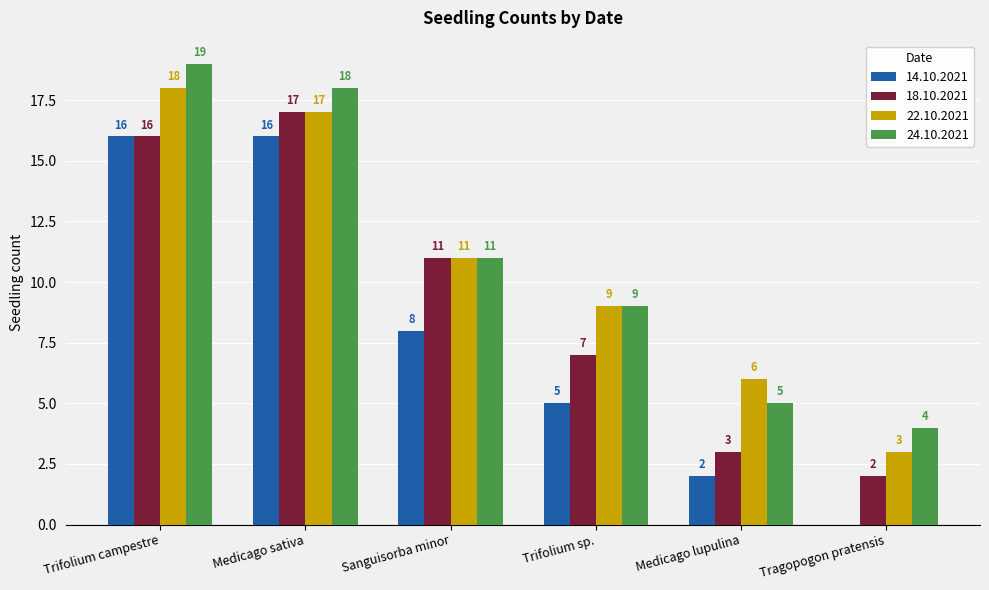

What is the highest value of the 24.10.2021 series?

19